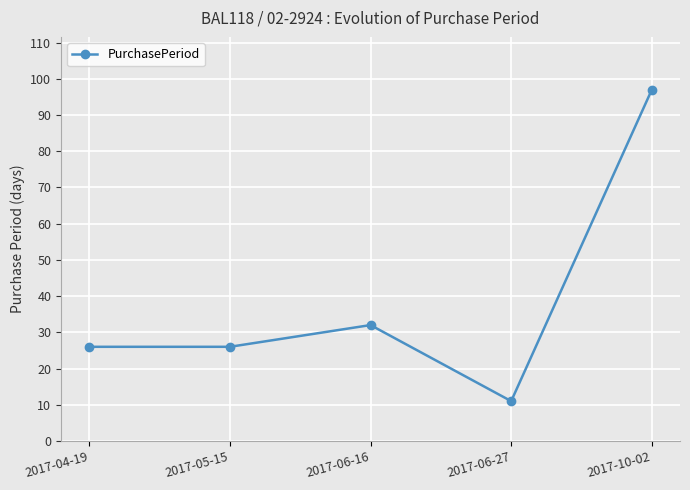

At which label is the value closest to 54?

2017-06-16